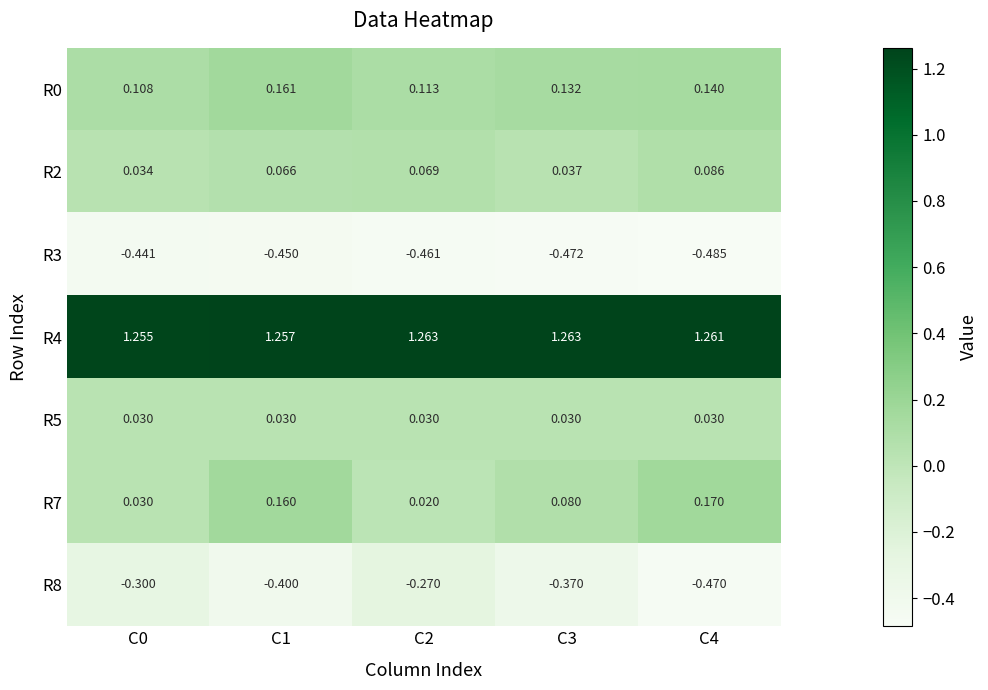

Count the number of data series in this chart.

7